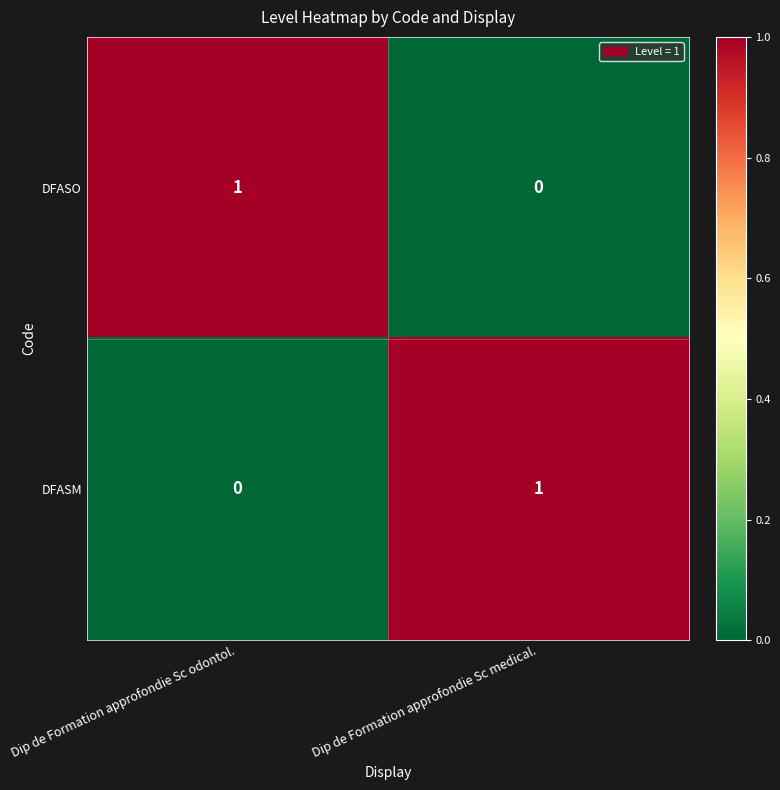

Which category has the highest value in the DFASO series?

Dip de Formation approfondie Sc odontol.